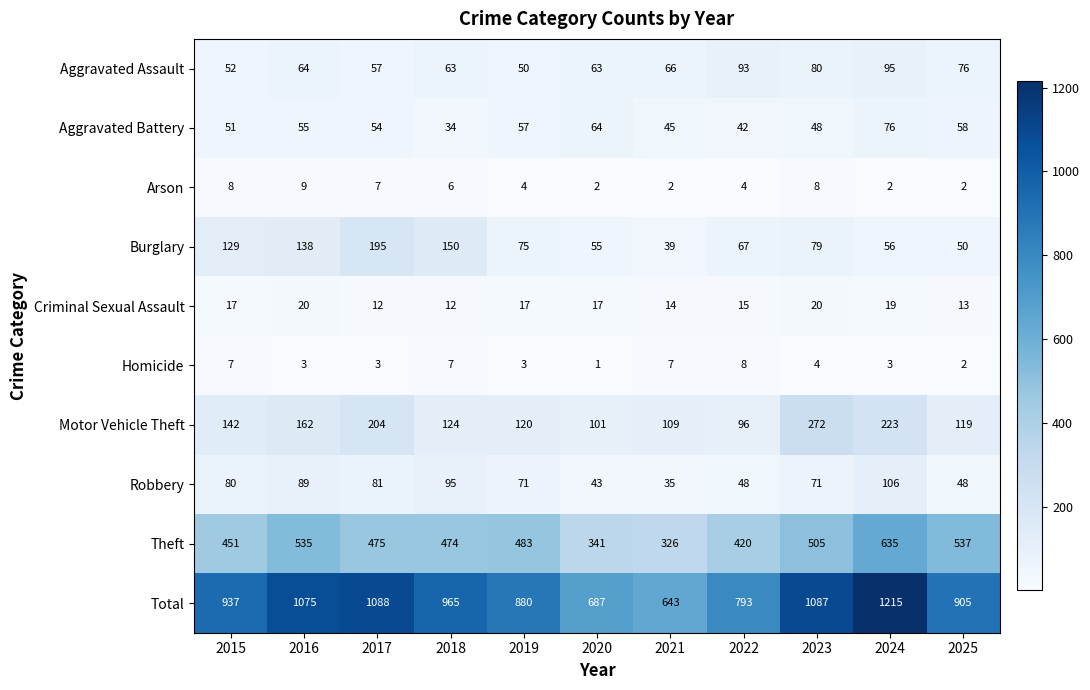

Between 2016 and 2019, which series saw the biggest shift?

Total